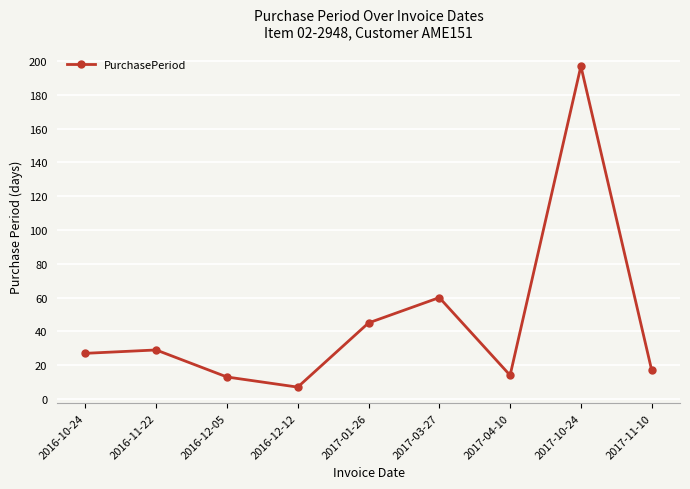

Does the chart display data point markers on the line(s)?

Yes